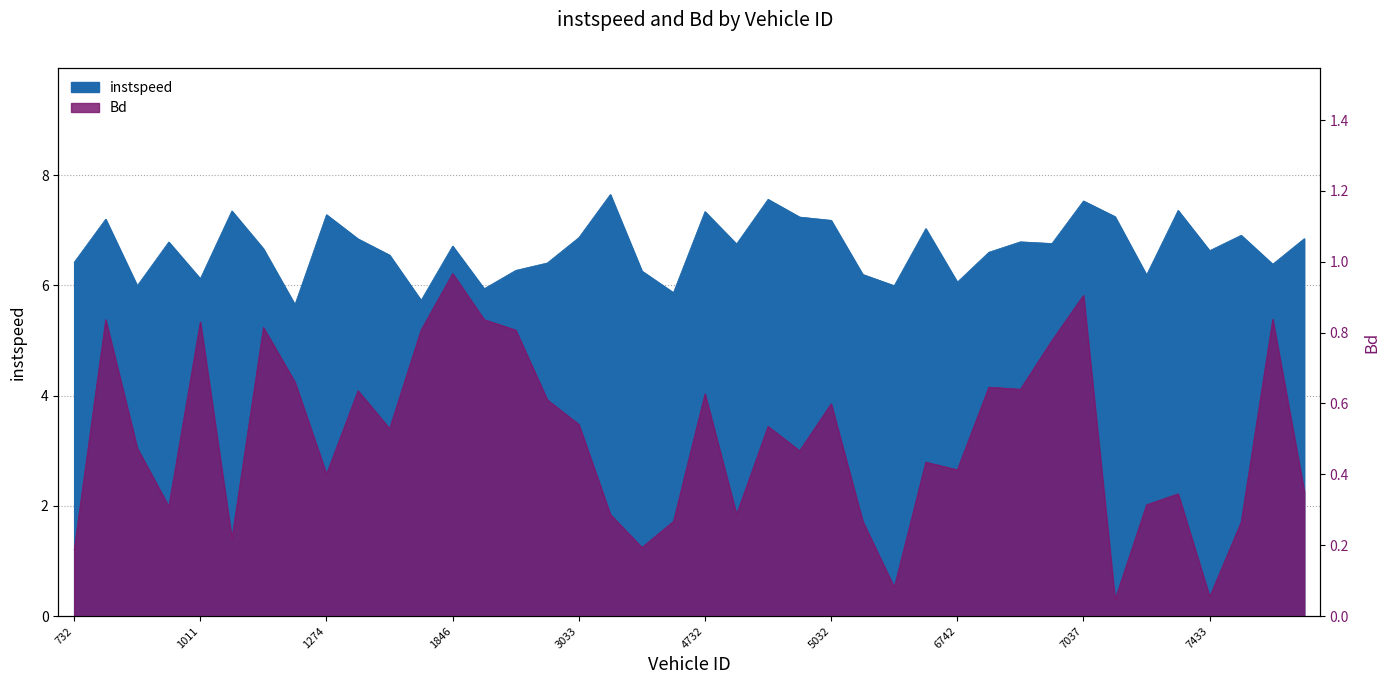

The value of Bd at 5428 is 0.1. True or false?

False